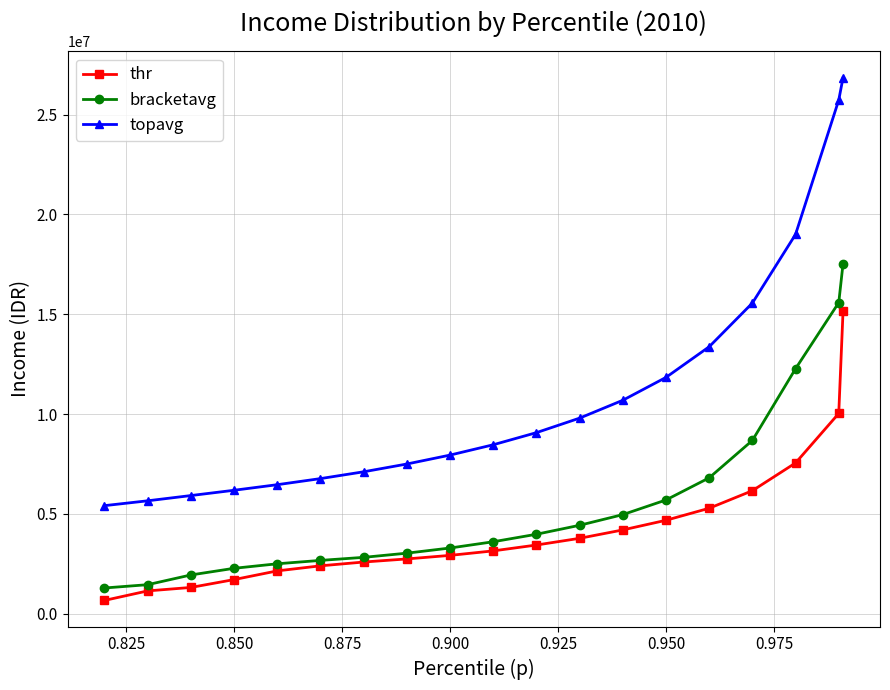

What is the lowest value of the thr series?

670533.8